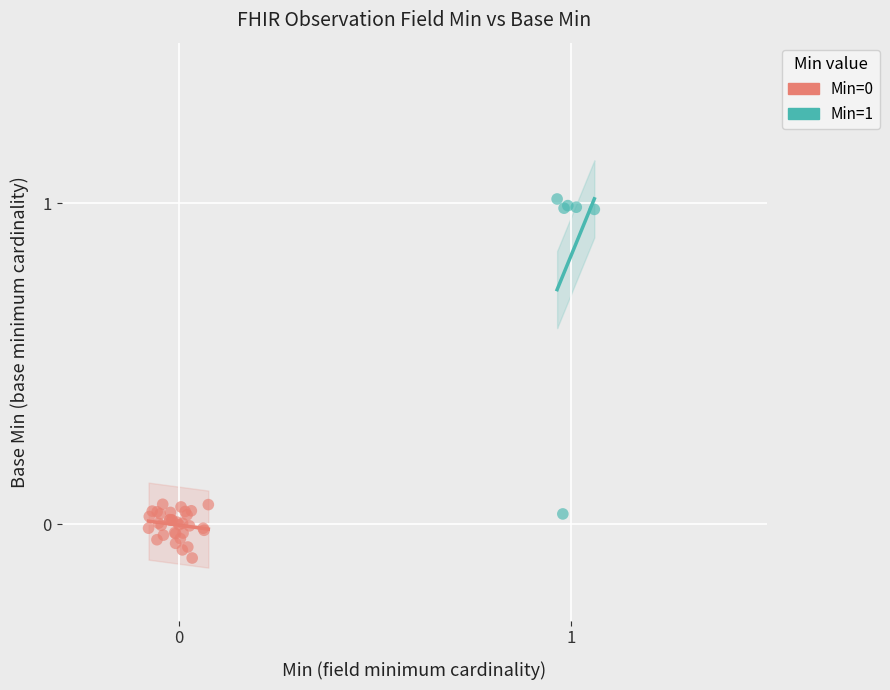

Which series has the widest spread of Y values?

Min=1